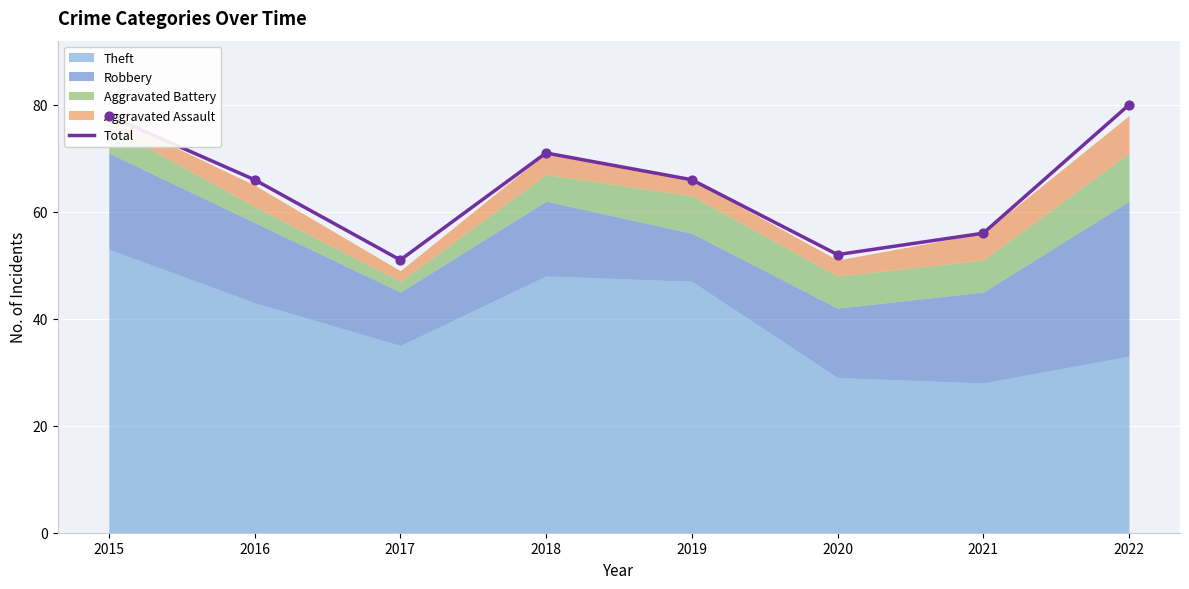

Approximately how many times larger is the value at 2017 compared to 2019?

0.8